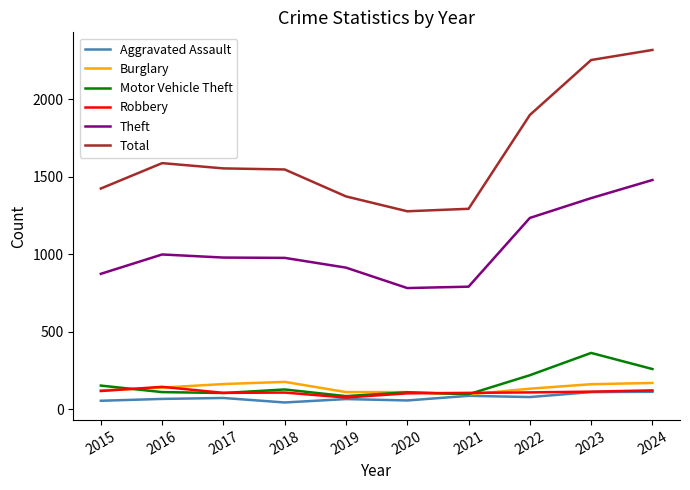

At how many categories does at least one series exceed 2163?

2